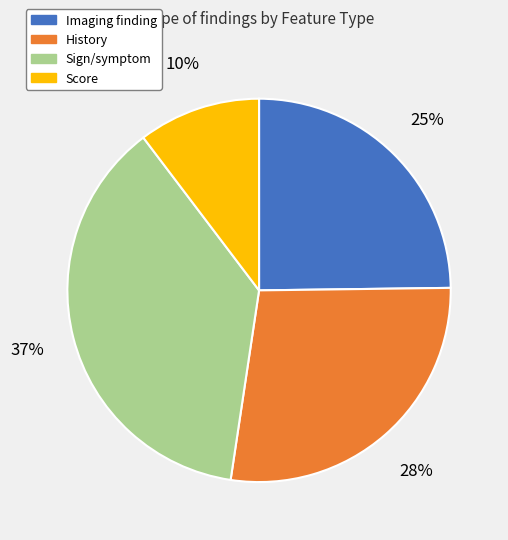

Rank the categories by value from lowest to highest.

Score, Imaging finding, History, Sign/symptom